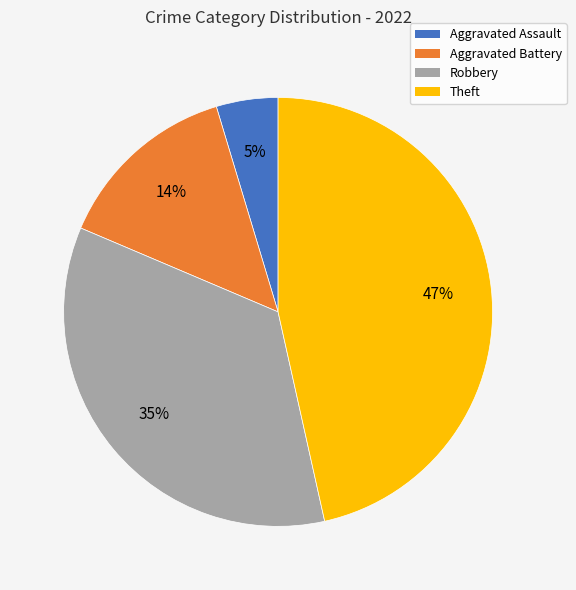

The Aggravated Assault slice represents 5% of the pie. True or false?

True